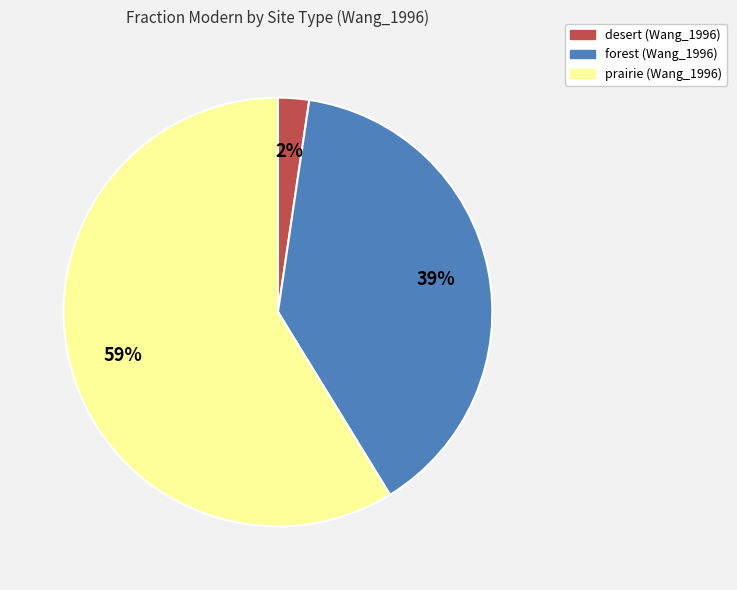

To the nearest percent, what is the average slice percentage?

33%